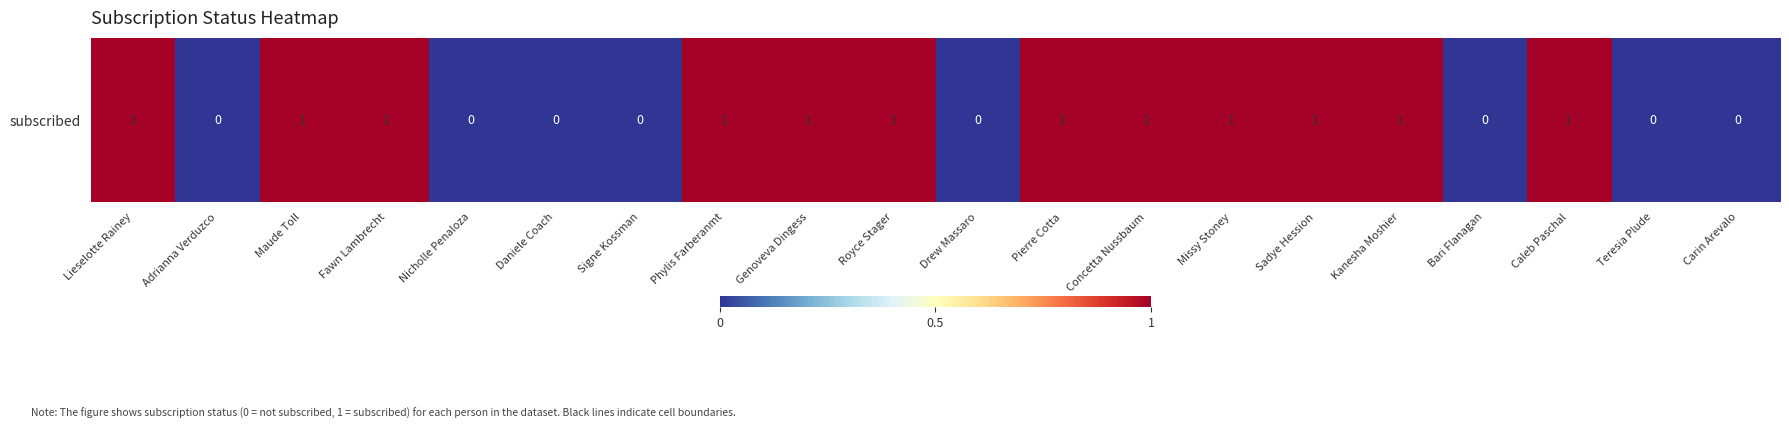

How many values are between 0 and 1?

20